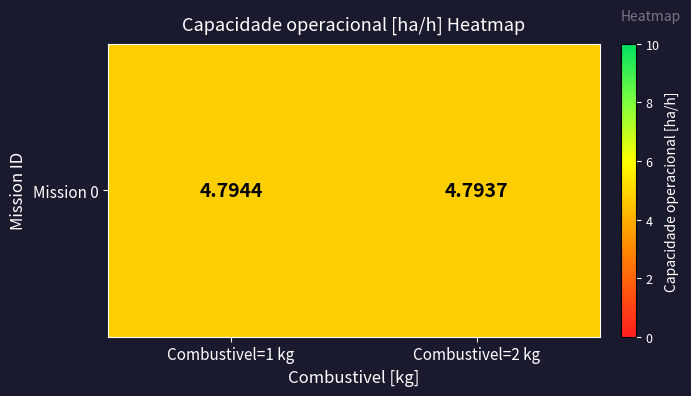

Which has a higher value, Combustivel=2 kg or Combustivel=1 kg?

Combustivel=1 kg